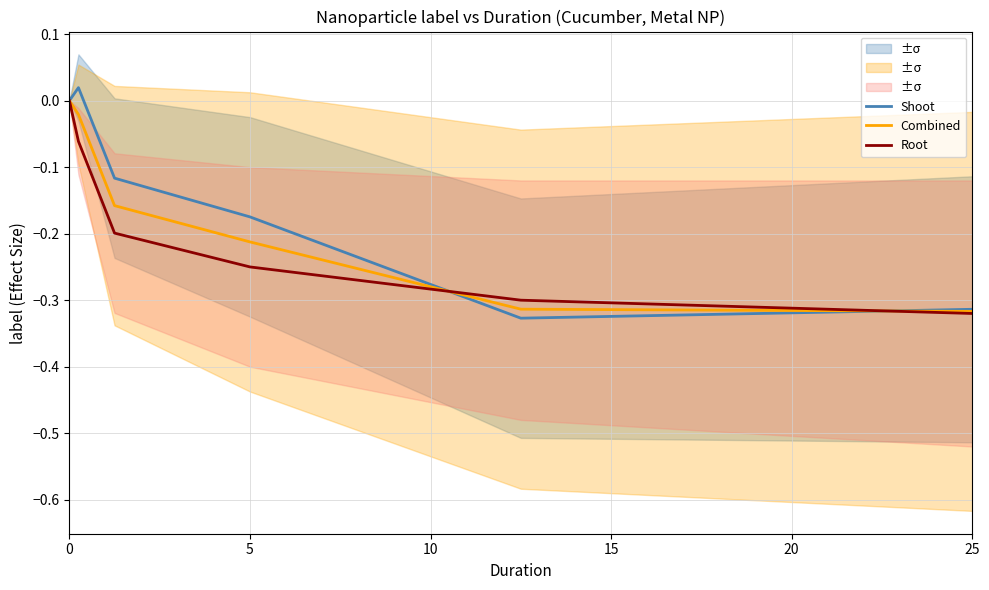

Reading left to right, transcribe all the data shown in this chart.

Shoot: 0.0	0.0	-0.1	-0.2	-0.3	-0.3
Combined: 0.0	-0.0	-0.2	-0.2	-0.3	-0.3
Root: -0.0	-0.1	-0.2	-0.2	-0.3	-0.3